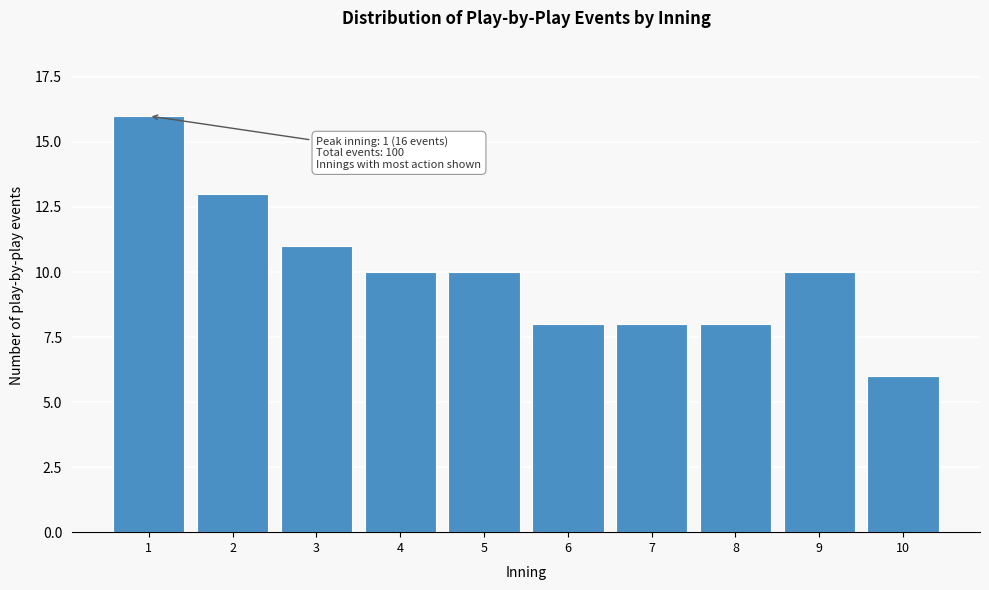

Reading right to left, list all the values displayed in this chart.

6	10	8	8	8	10	10	11	13	16